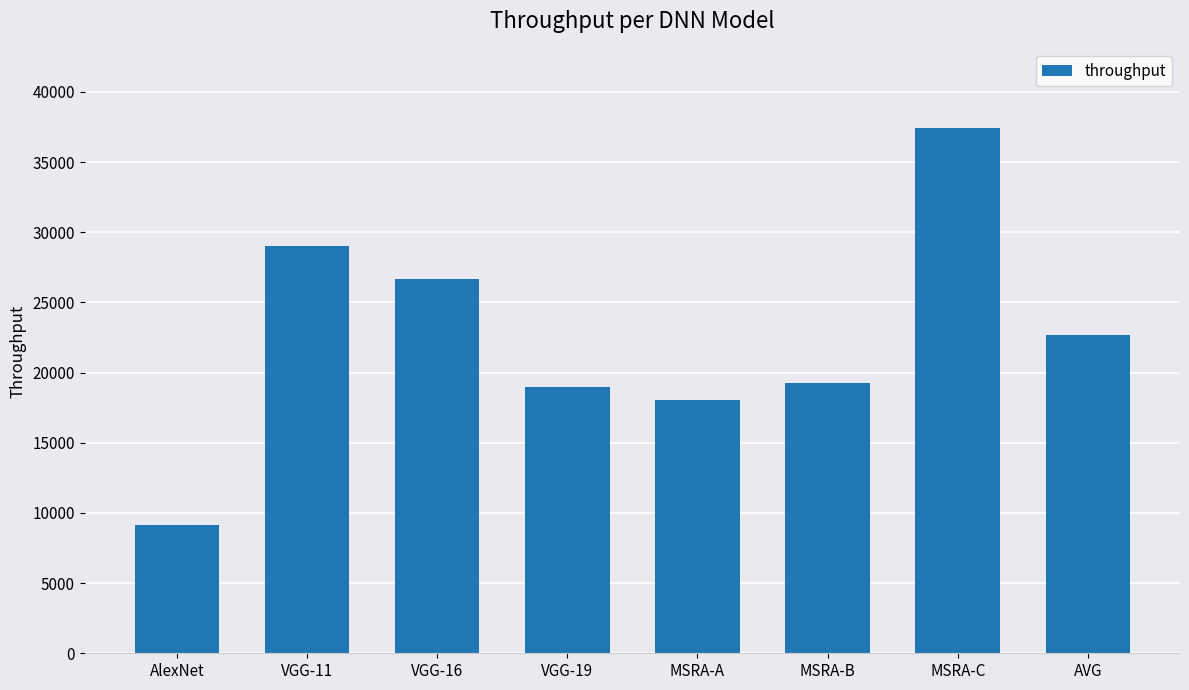

What is the greatest value displayed?

37455.6